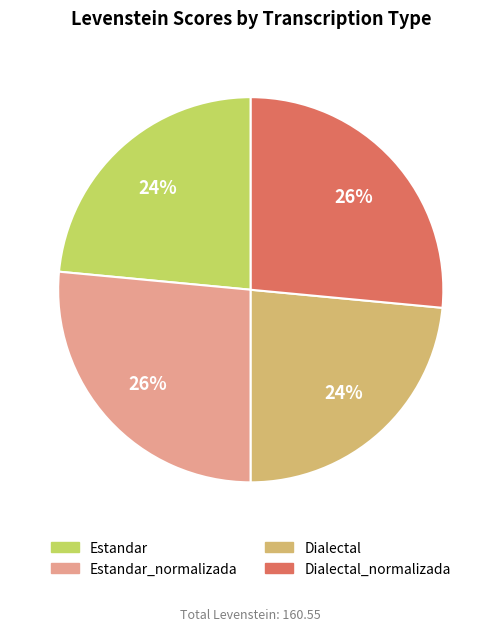

The Dialectal slice represents 9% of the pie. True or false?

False